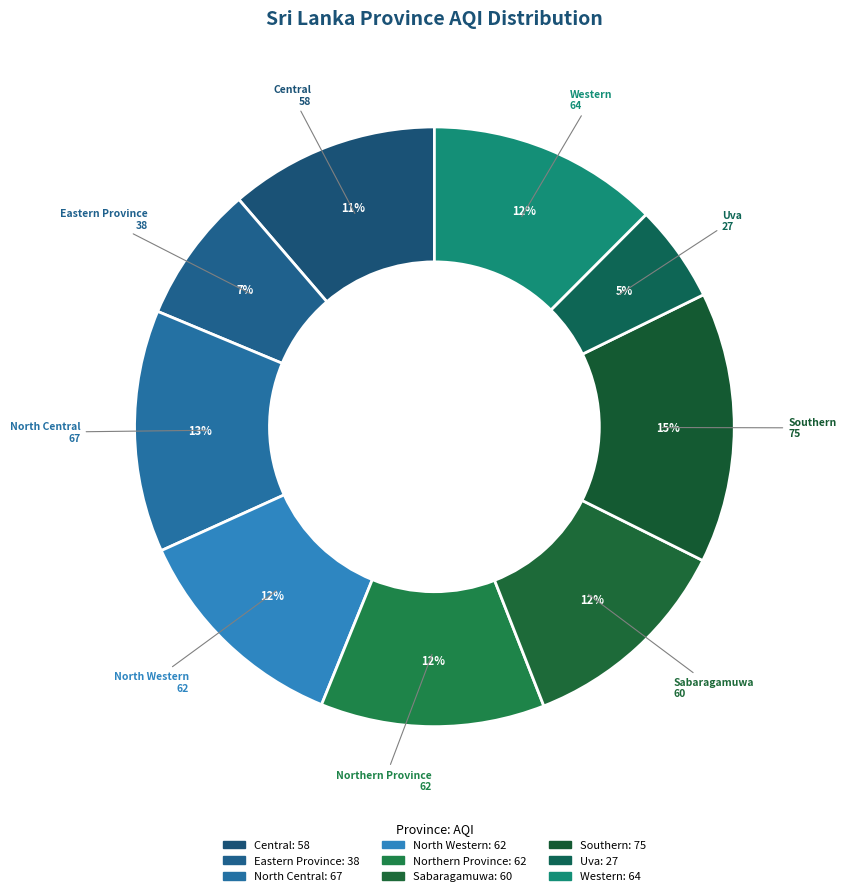

Is it true that Sabaragamuwa is 5% of the pie?

False